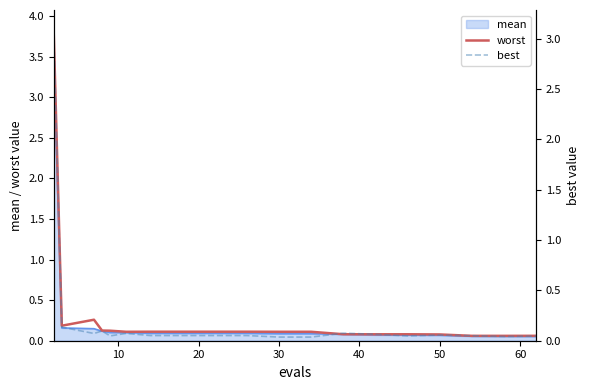

True or false: worst has a value of 0.1 at 30.

True